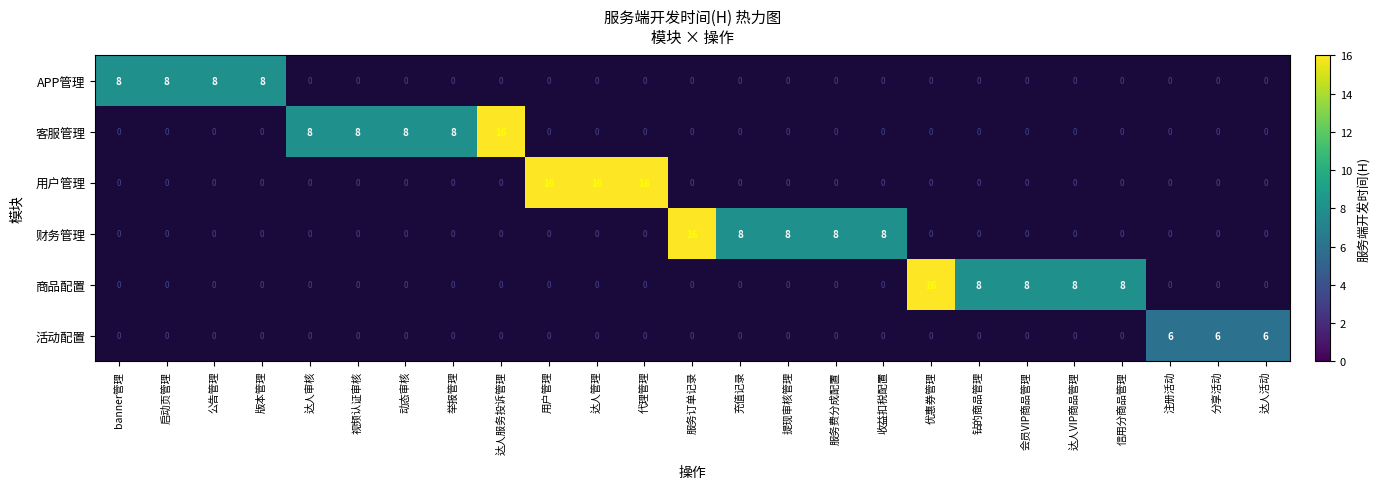

The 用户管理 series shows 5 at 达人管理. True or false?

False